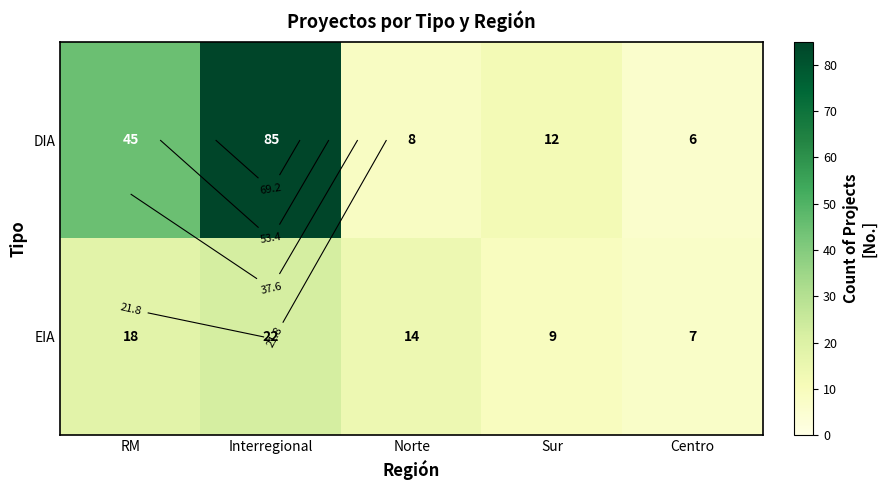

Is it true that DIA equals 14 at RM?

False